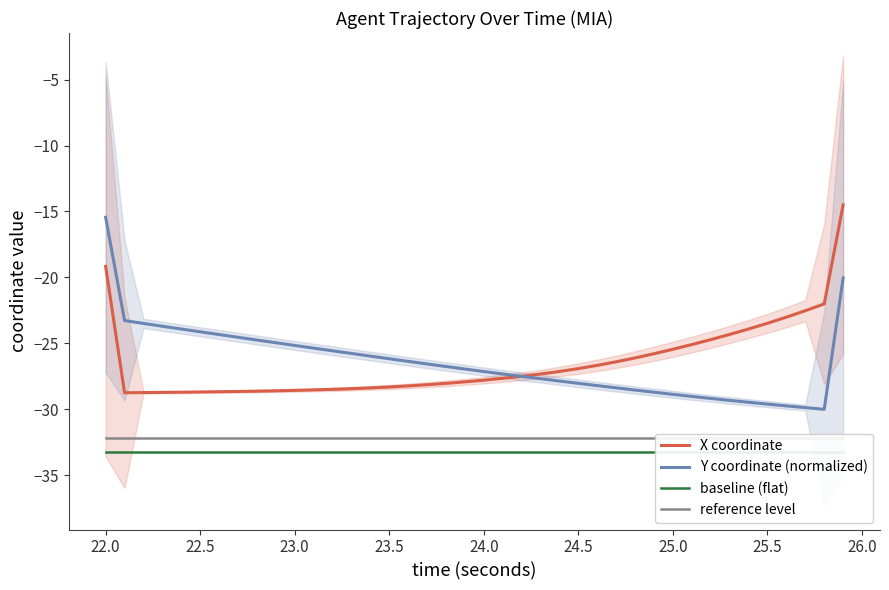

Is it true that X coordinate equals -27.8 at 24.0?

True